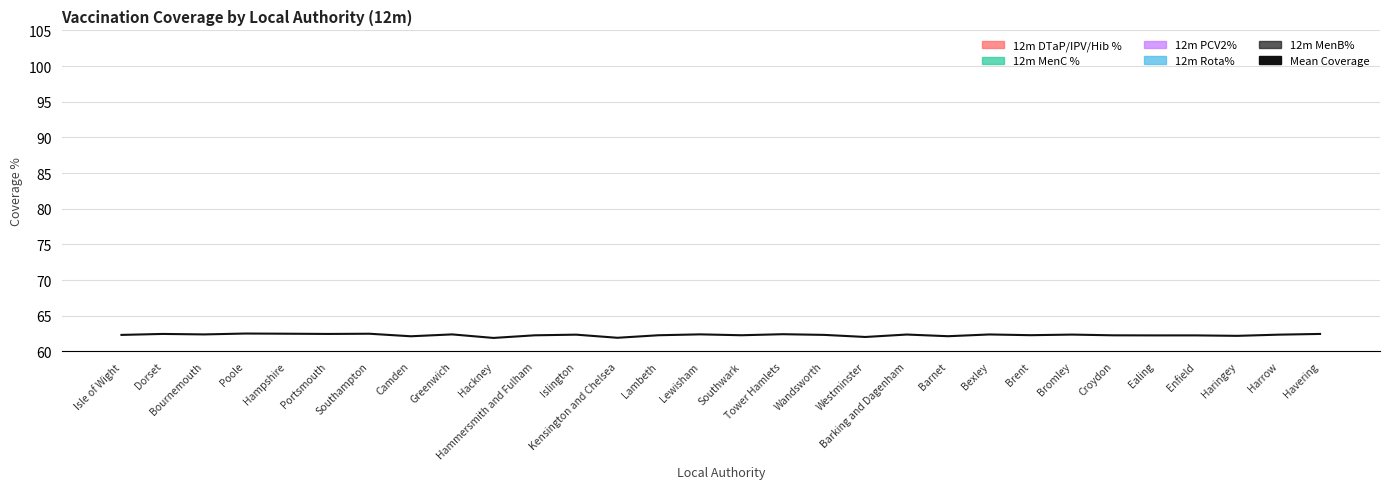

Rank the categories by value from highest to lowest.

Poole, Hampshire, Southampton, Havering, Dorset, Portsmouth, Tower Hamlets, Lewisham, Greenwich, Bournemouth, Bexley, Barking and Dagenham, Bromley, Harrow, Islington, Wandsworth, Isle of Wight, Brent, Lambeth, Southwark, Hammersmith and Fulham, Croydon, Enfield, Ealing, Haringey, Barnet, Camden, Westminster, Kensington and Chelsea, Hackney